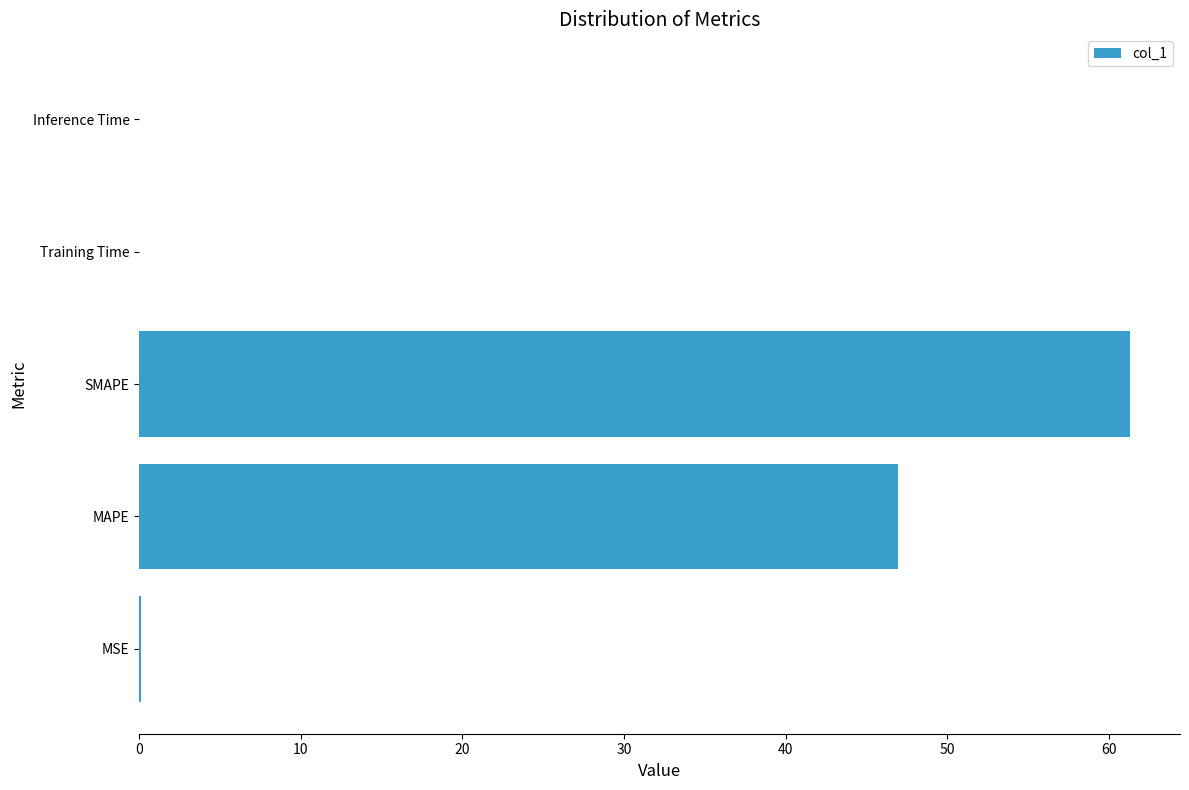

Which has a higher value, MSE or MAPE?

MAPE